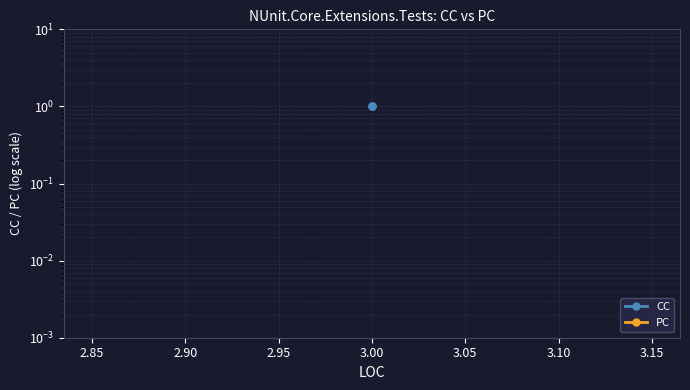

How many categories are shown in the chart?

3